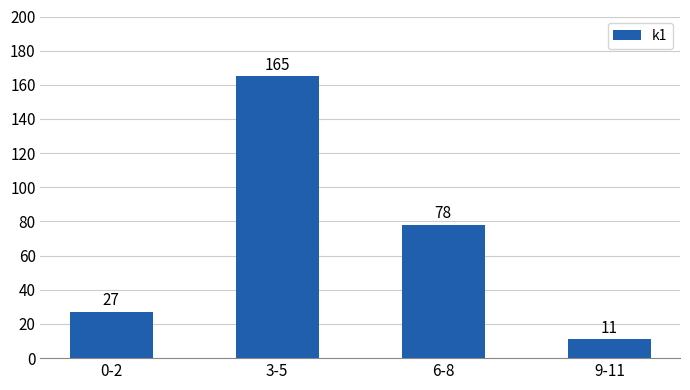

Reading left to right, list all the values displayed in this chart.

0-2=27	3-5=165	6-8=78	9-11=11